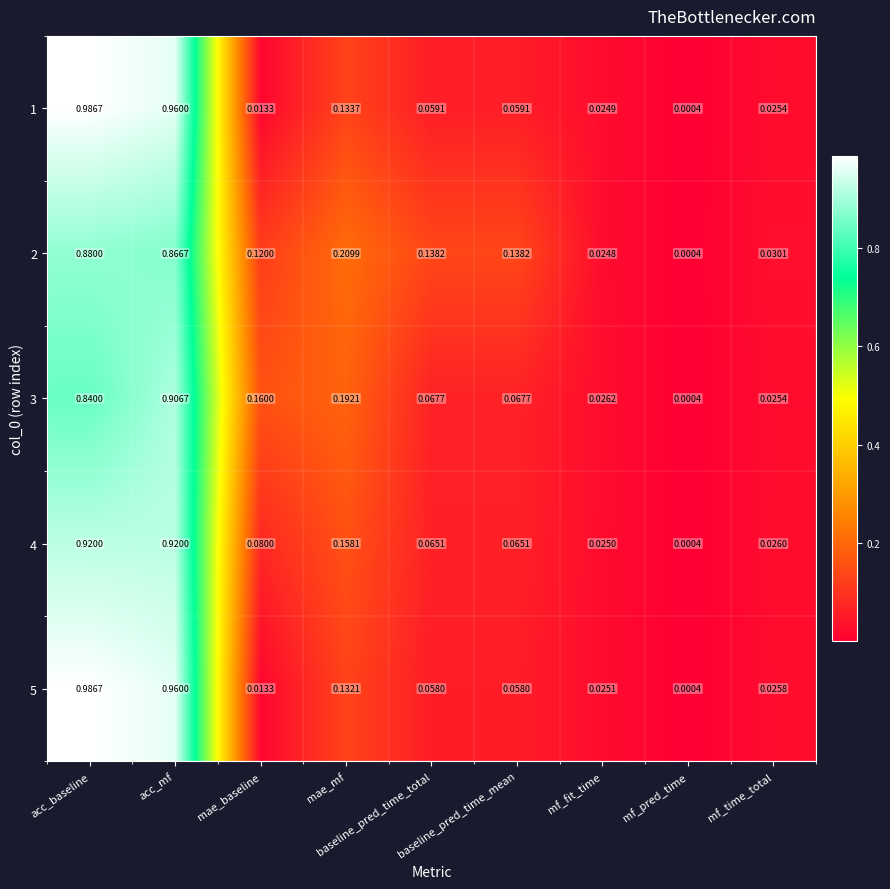

How many categories are shown in the chart?

9